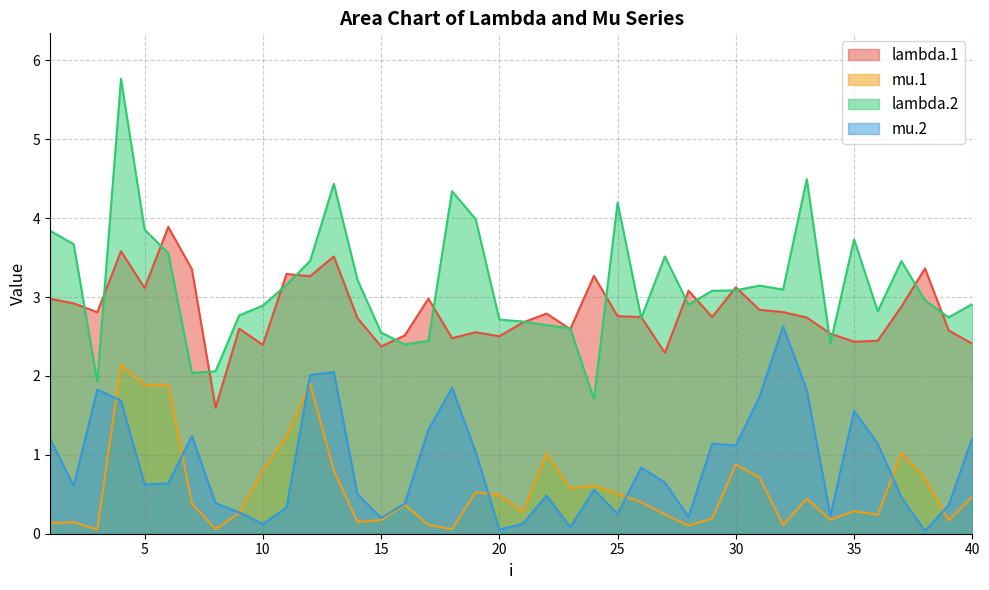

What value does the lambda.2 series have at 38?

3.0